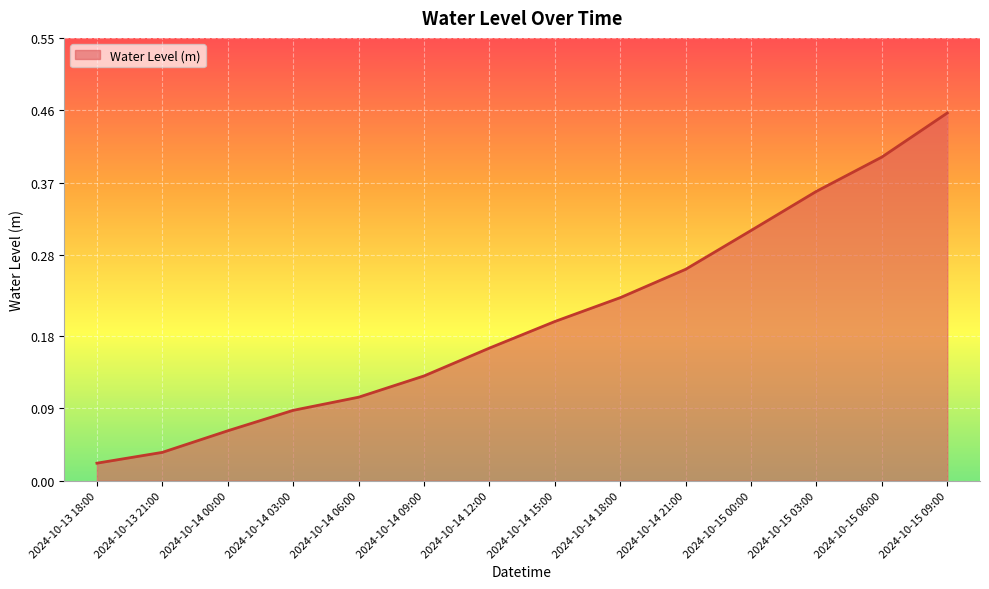

What is the change in value from 2024-10-13 18:00 to 2024-10-14 15:00?

+0.2